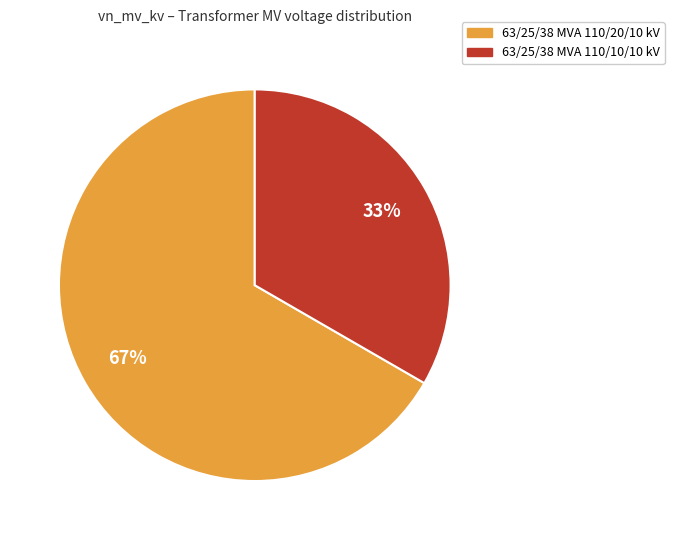

Is 63/25/38 MVA 110/10/10 kV the majority of the pie?

No